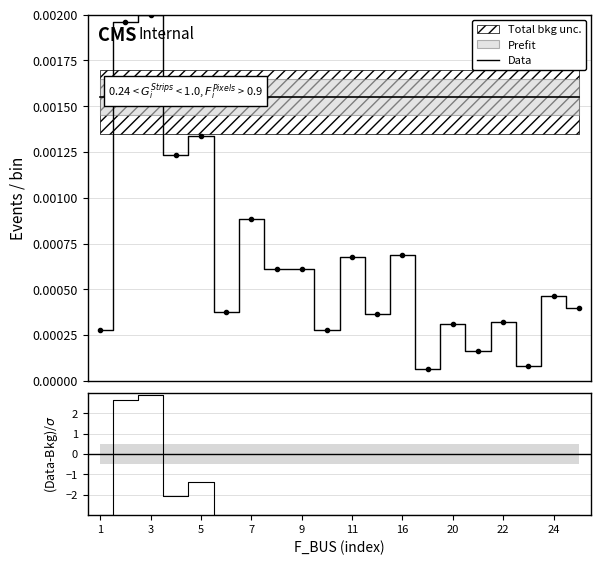

True or false: Data has more than 1 points higher than both neighbors.

True